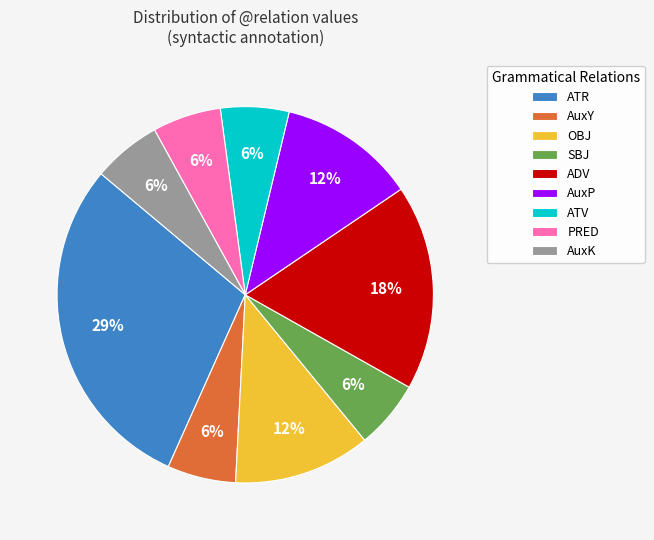

Does OBJ account for over 50% of the chart?

No